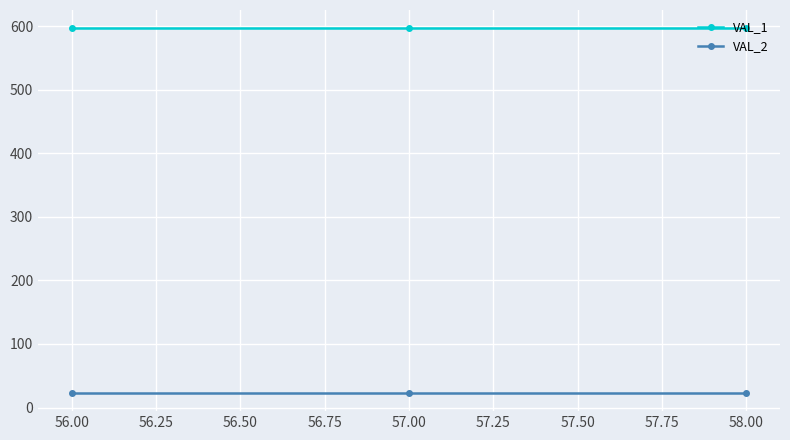

What is the label of the 1st point from the right?

58.00